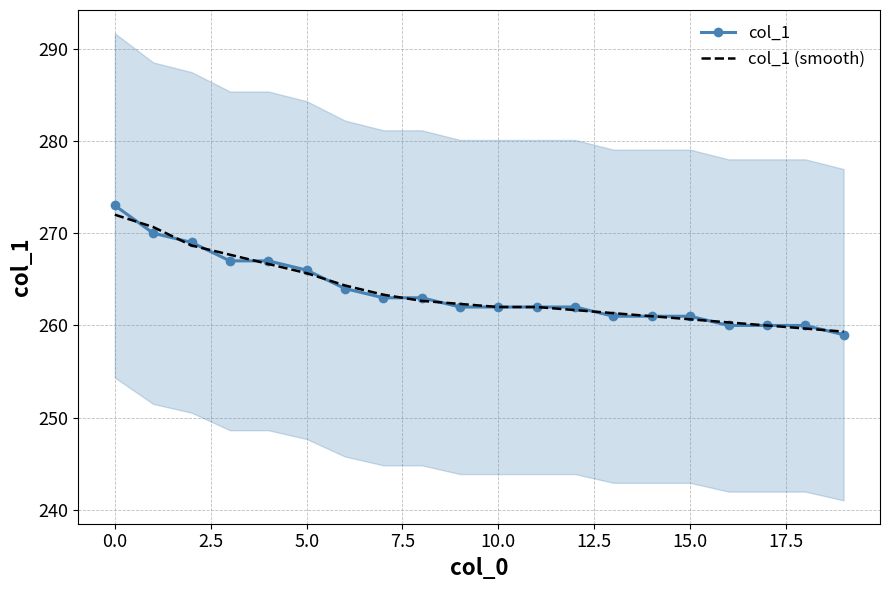

What is the minimum value for col_1 (smooth)?

259.3